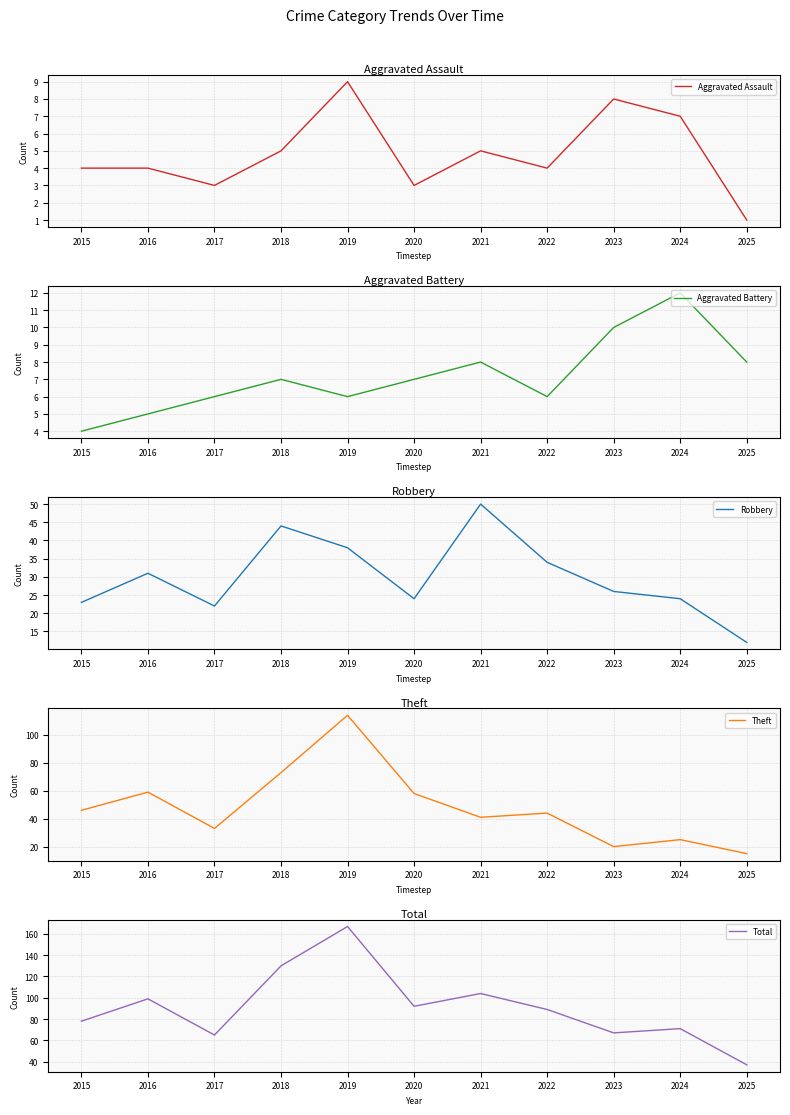

In Aggravated Assault, how many points are lower than both neighbors (excluding endpoints)?

3